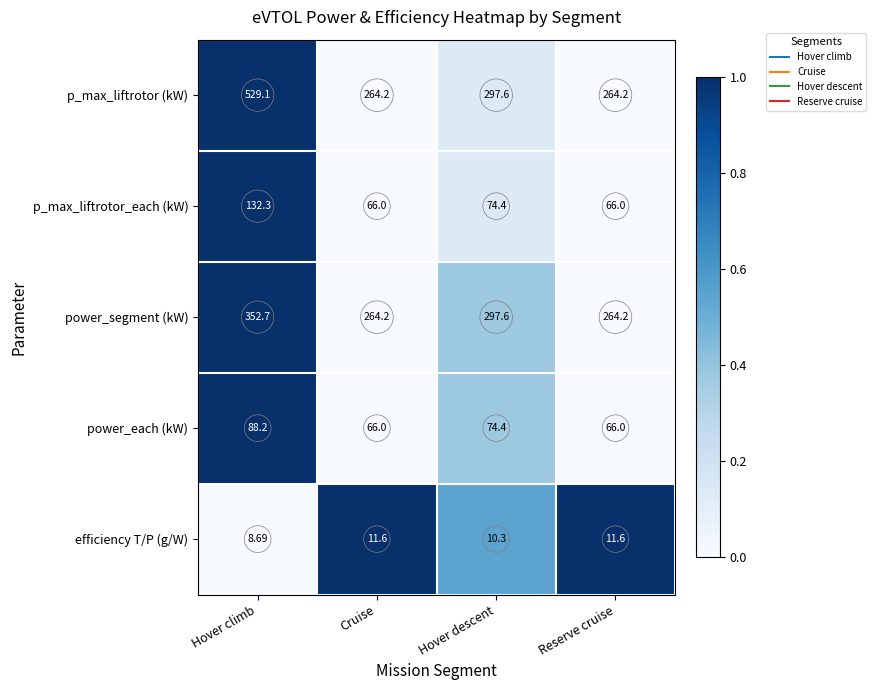

Which series has the widest spread of values?

p_max_liftrotor (kW)